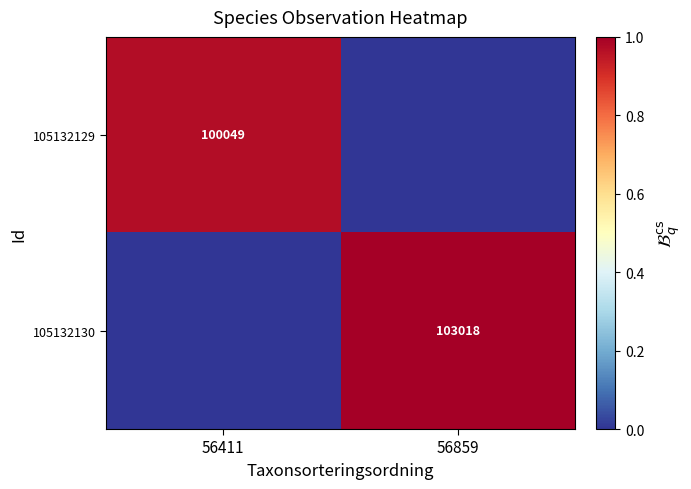

Is it true that 105132129 equals 100049 at 56411?

True